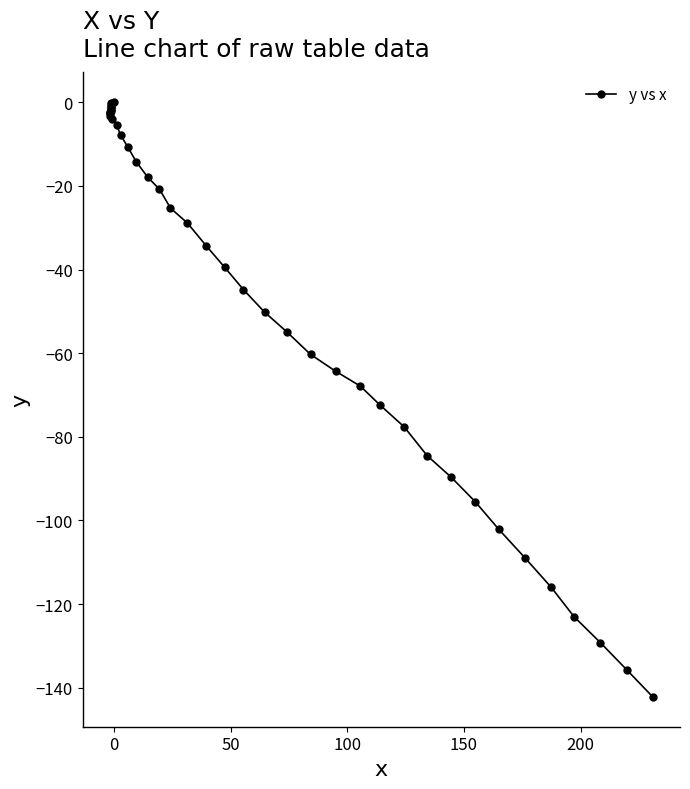

What is the sum of all values?

-1846.4